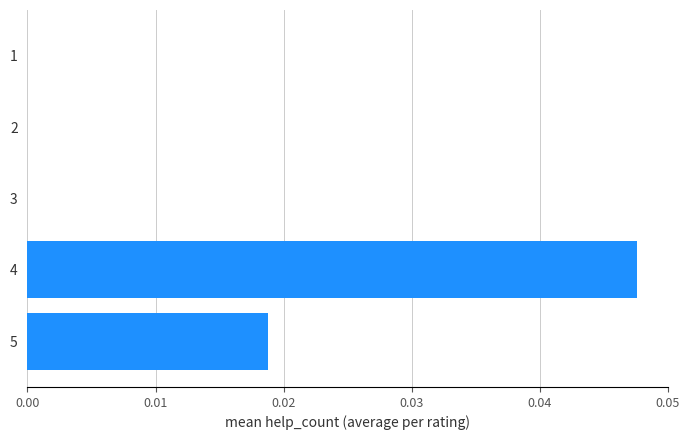

How many values are between 0 and 1?

5